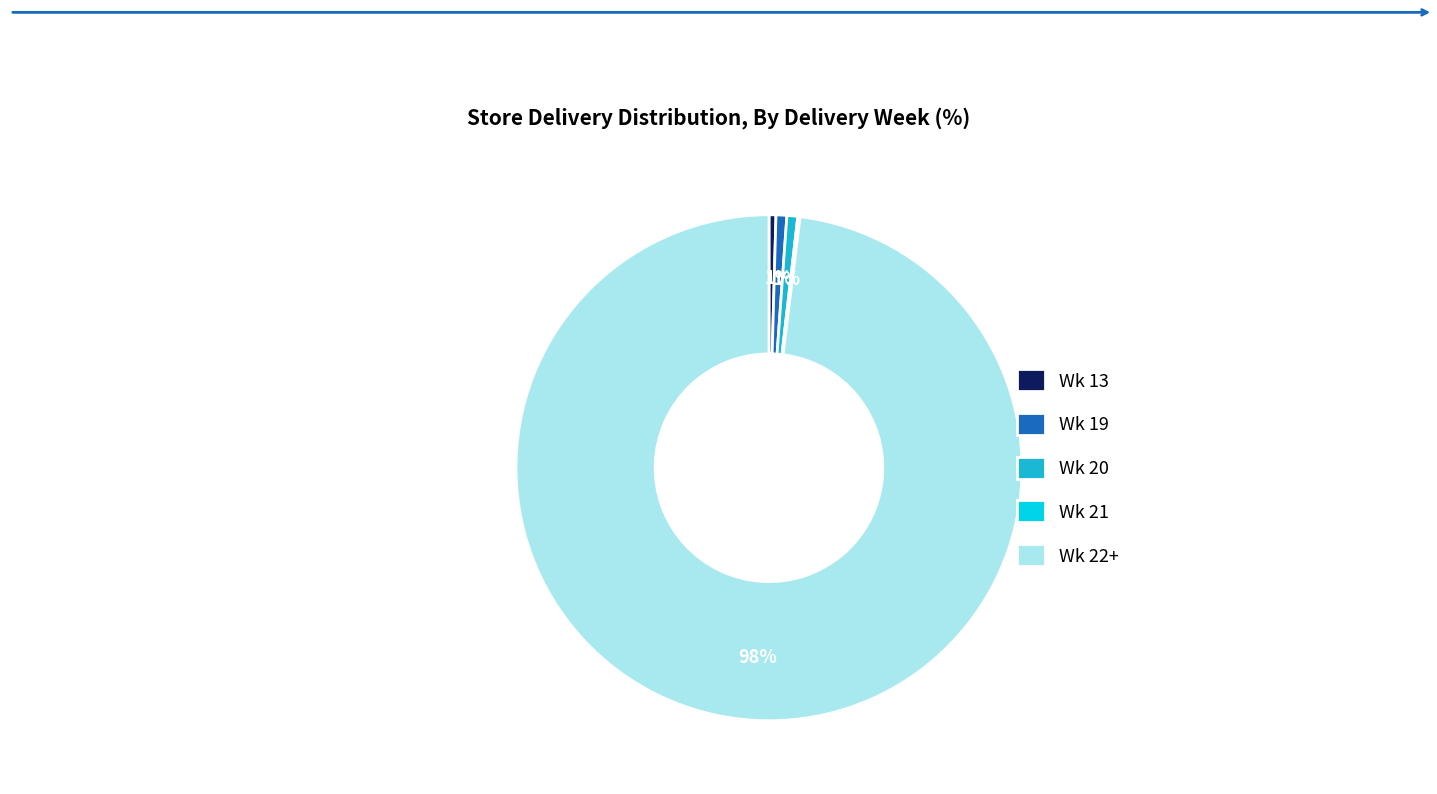

The Wk 19 slice represents 1% of the pie. True or false?

True